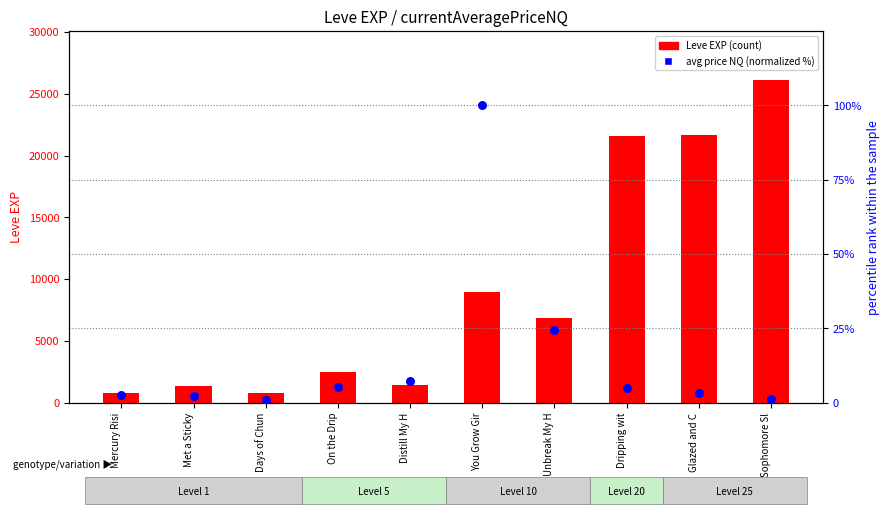

At how many categories does at least one series exceed 10469?

3